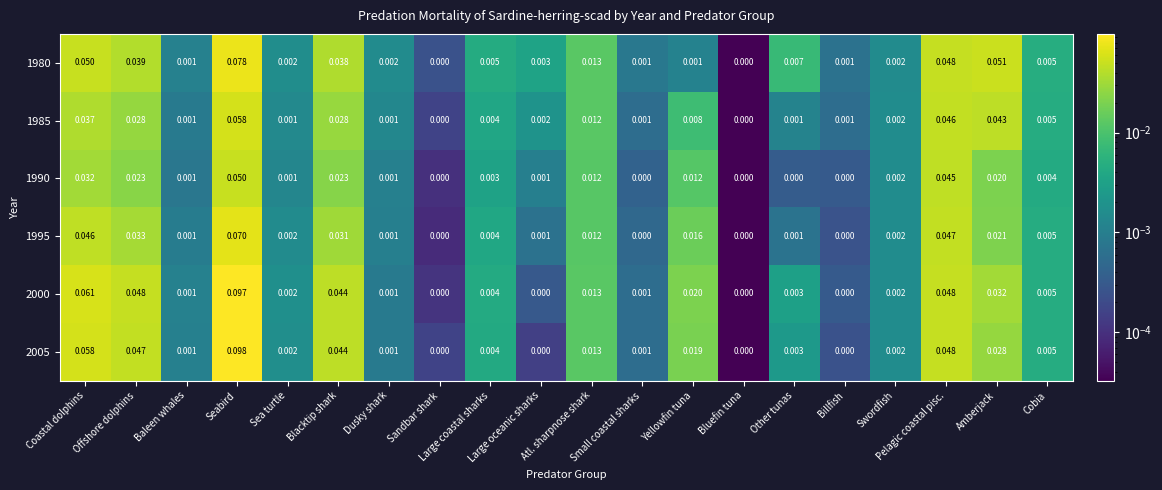

What is the total value across all series at Coastal dolphins?

0.3